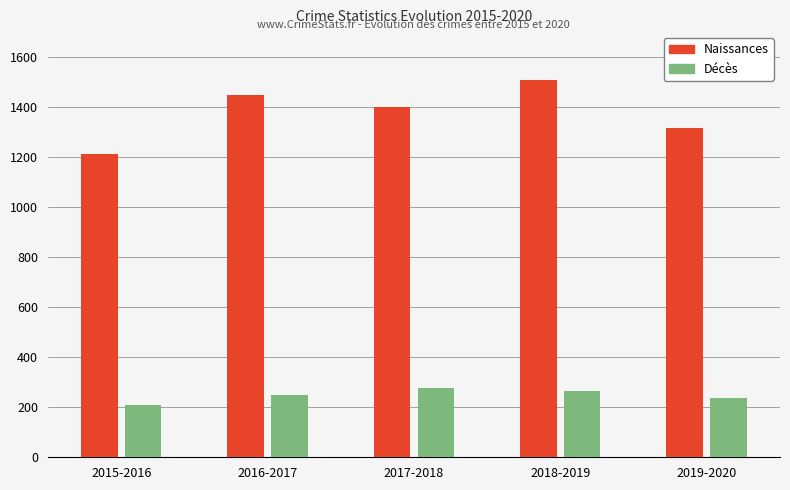

What is the value of the Naissances bar at the 4th from the left?

1510